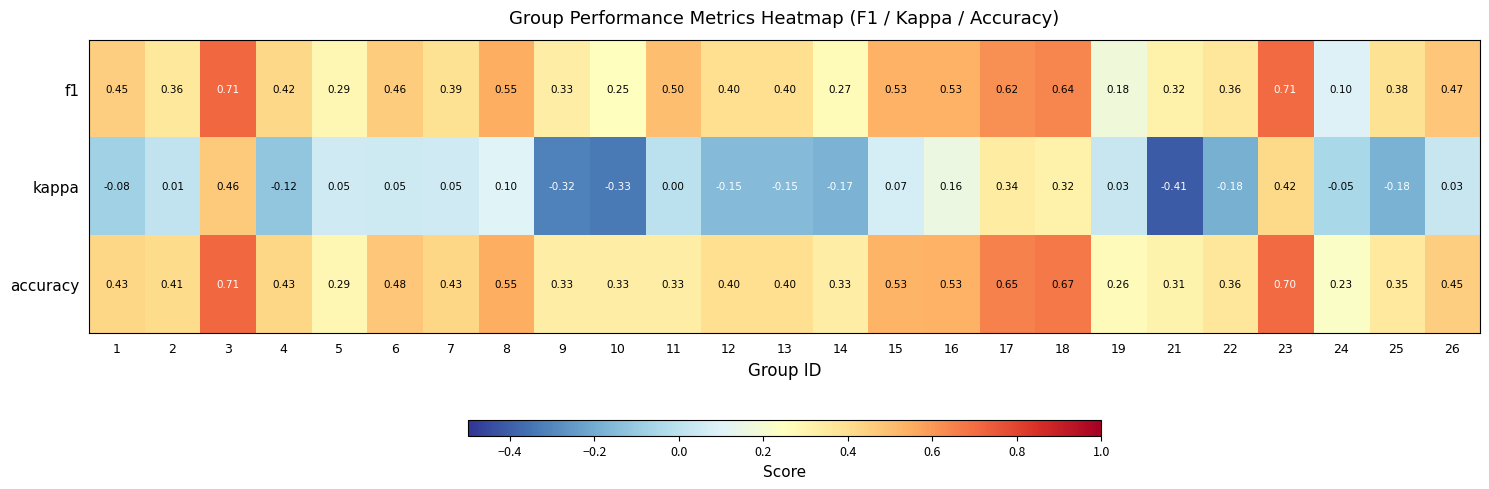

Which series has the largest total across all categories?

accuracy